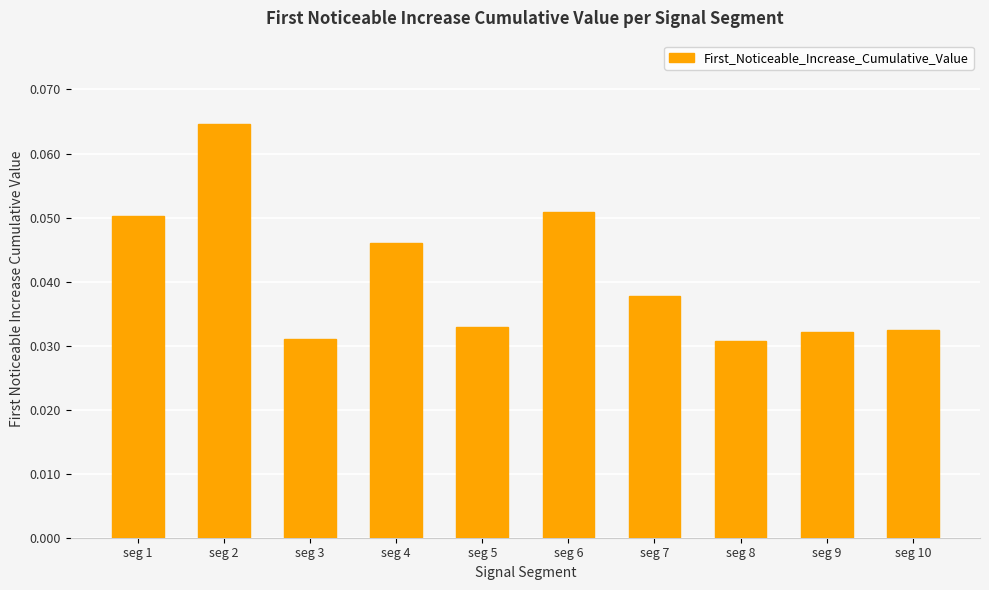

Which label corresponds to the largest value in the chart?

seg 2